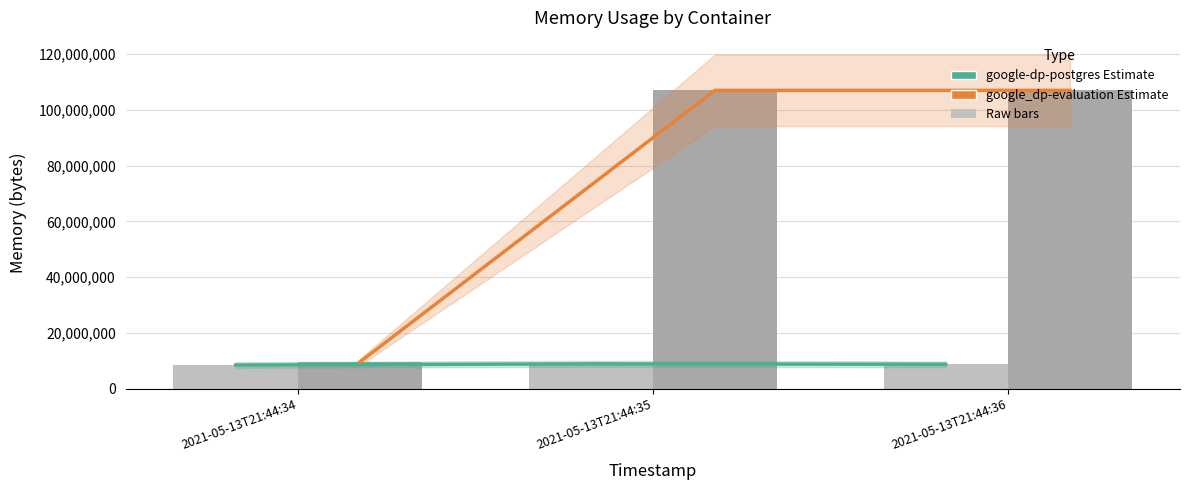

Reading left to right, what are all the values shown in this chart?

Estimate (postgres): 8454144	8871936	8716288
Estimate based on partial data (eval): 9527296	107028480	107028480
google-dp-postgres: 8454144	8871936	8716288
google_dp-evaluation: 9527296	107028480	107028480